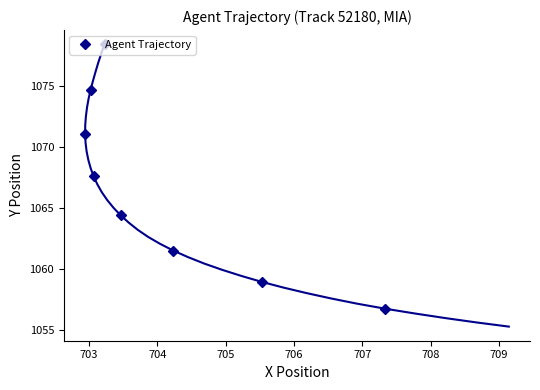

What is the highest value of the Agent Trajectory series?

1078.4